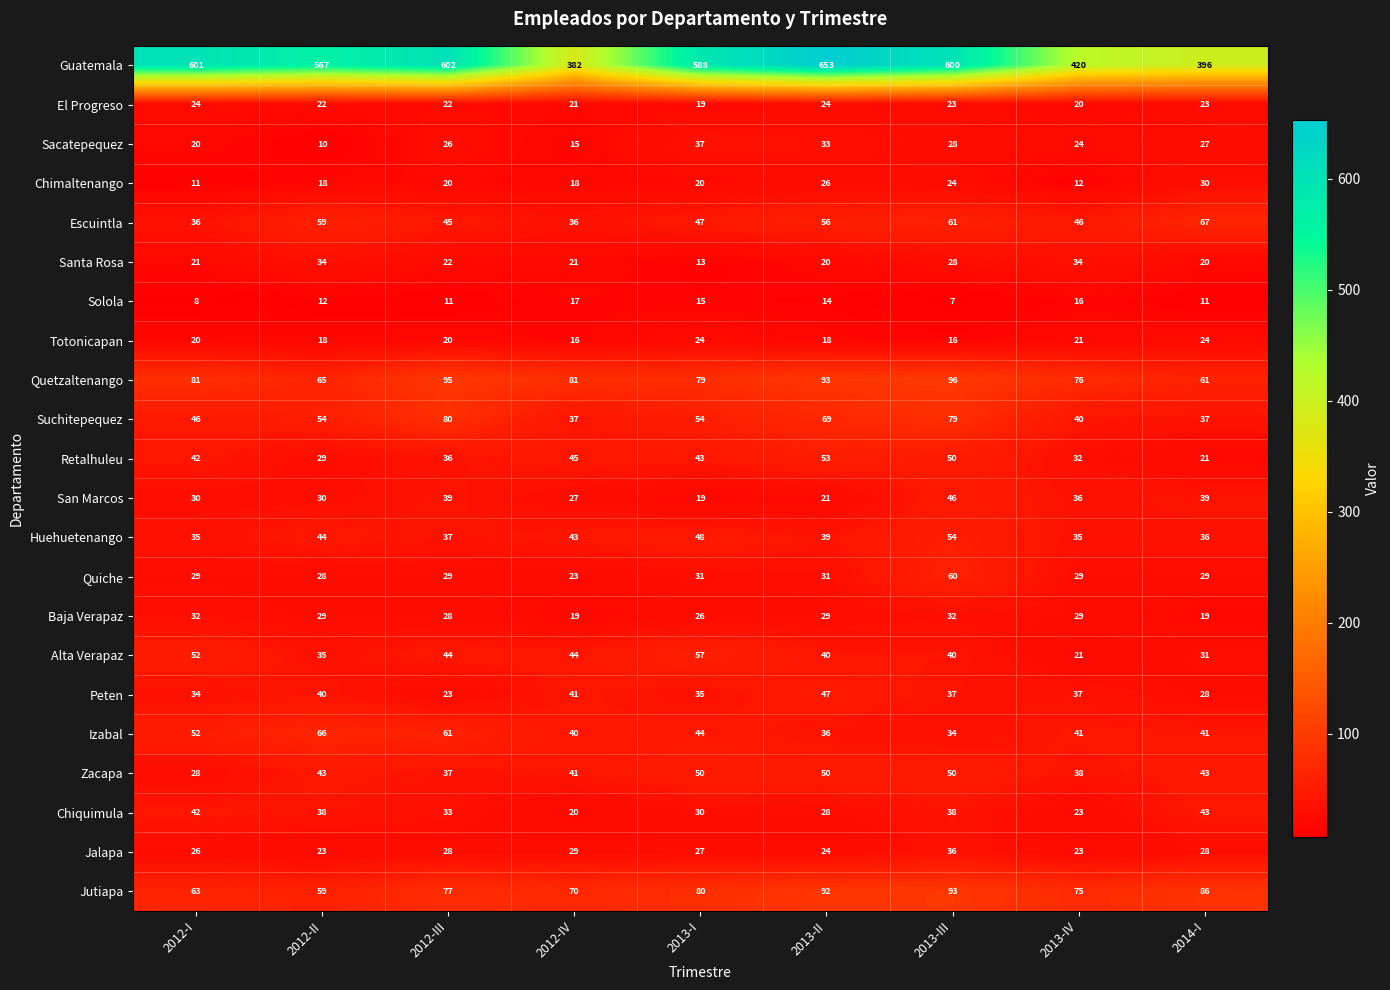

What is the sum of the Retalhuleu values at 2013-III and 2012-IV?

95